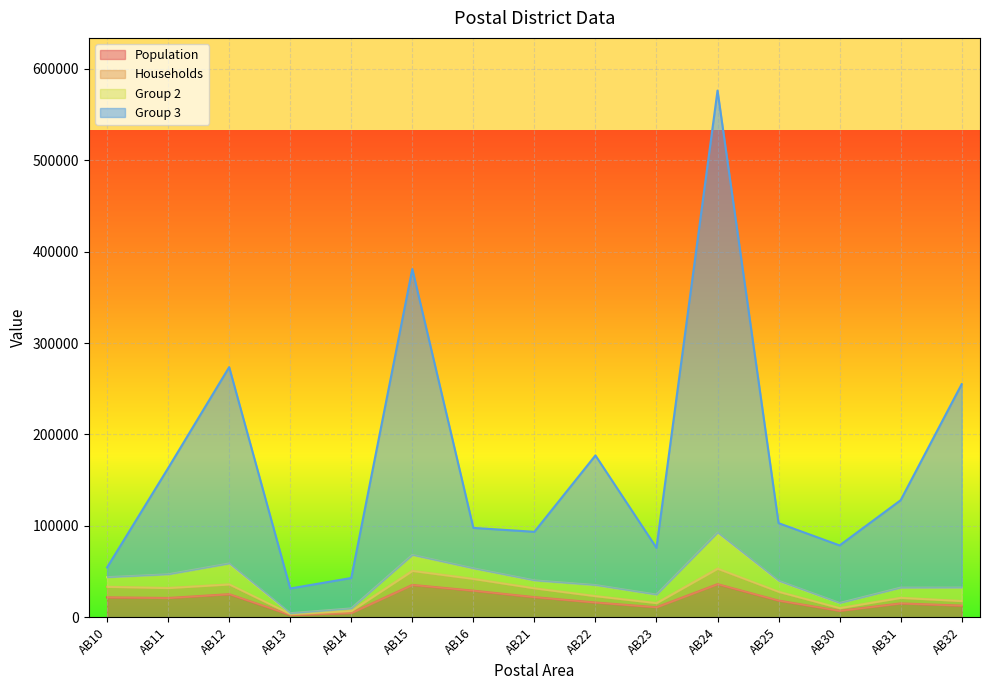

List the labels in order of Households value, largest first.

AB24, AB15, AB16, AB12, AB10, AB11, AB21, AB25, AB22, AB31, AB32, AB23, AB30, AB14, AB13